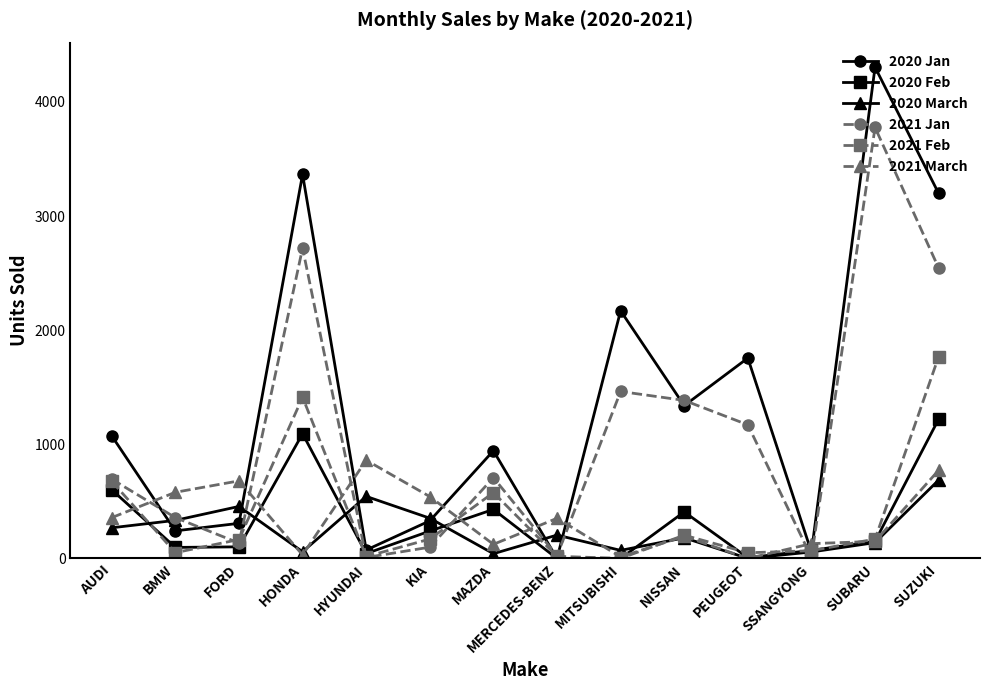

How many lines are shown in the chart?

6